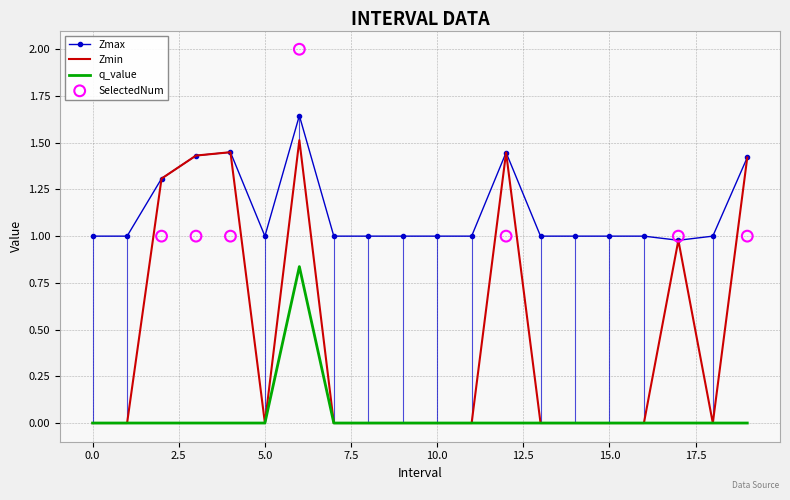

True or false: Zmax and q_value intersect in this chart.

False